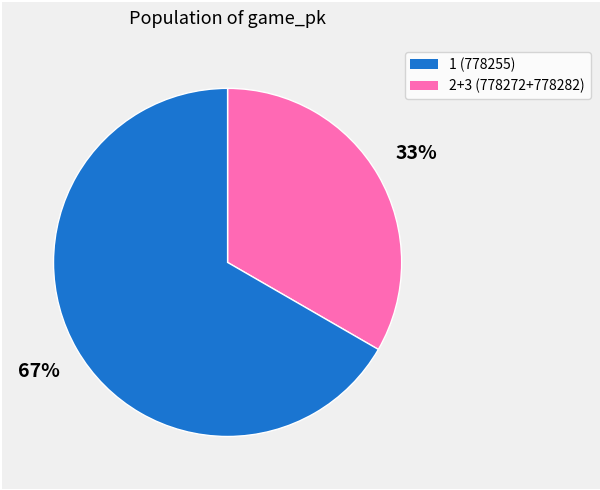

How many slices are in this pie chart?

2